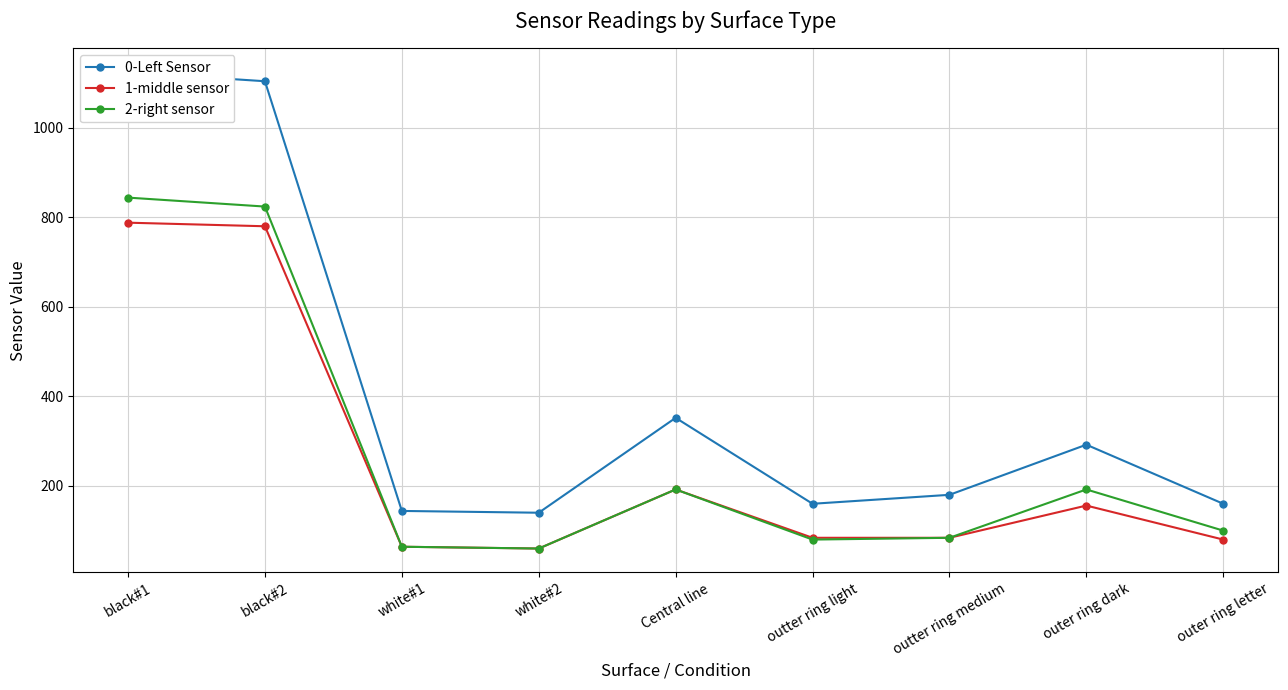

Between outer ring dark and white#2, which is larger?

outer ring dark